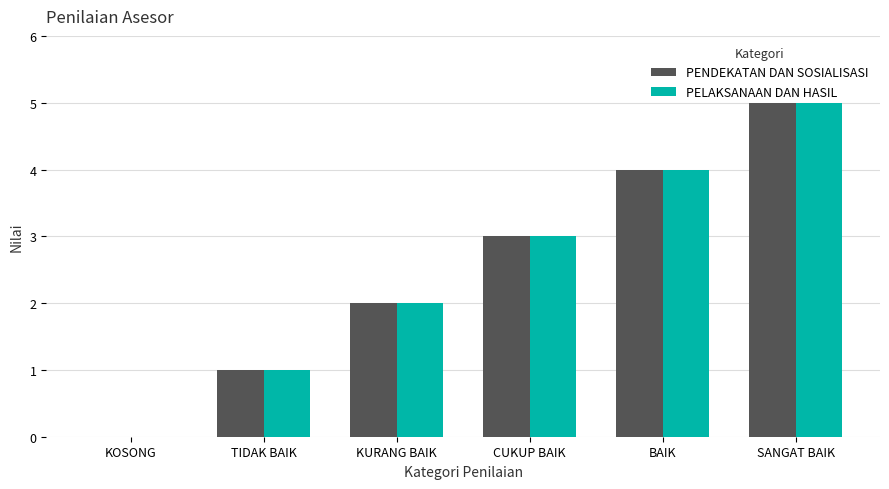

At which category is the sum across all series the highest?

SANGAT BAIK